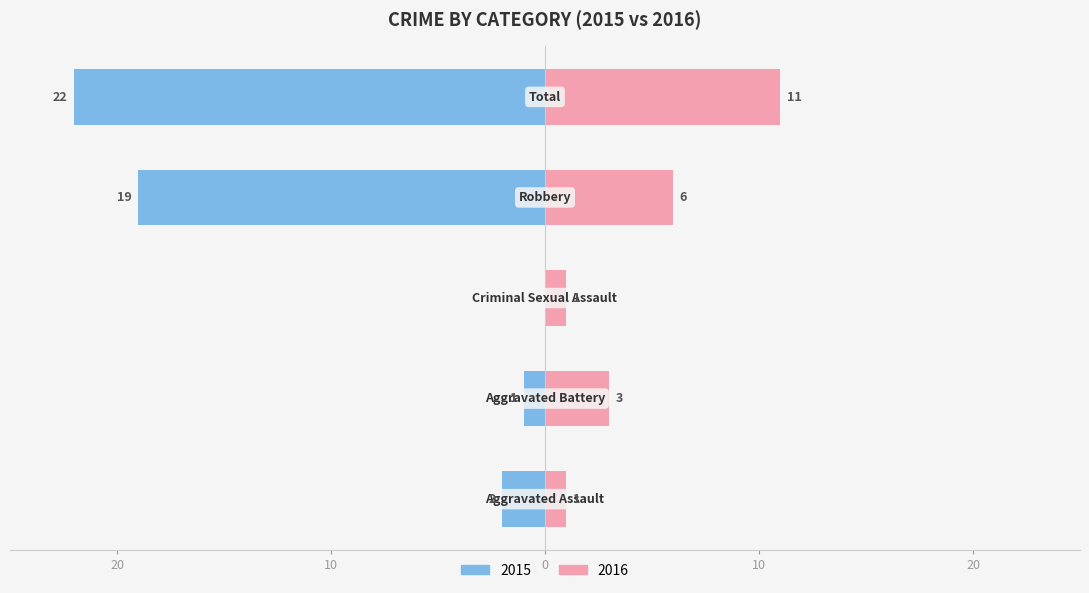

Reading right to left, list all the values displayed in this chart.

Left (2015): Total=-22	Robbery=-19	Criminal Sexual Assault=0	Aggravated Battery=-1	Aggravated Assault=-2
Right (2016): Total=11	Robbery=6	Criminal Sexual Assault=1	Aggravated Battery=3	Aggravated Assault=1